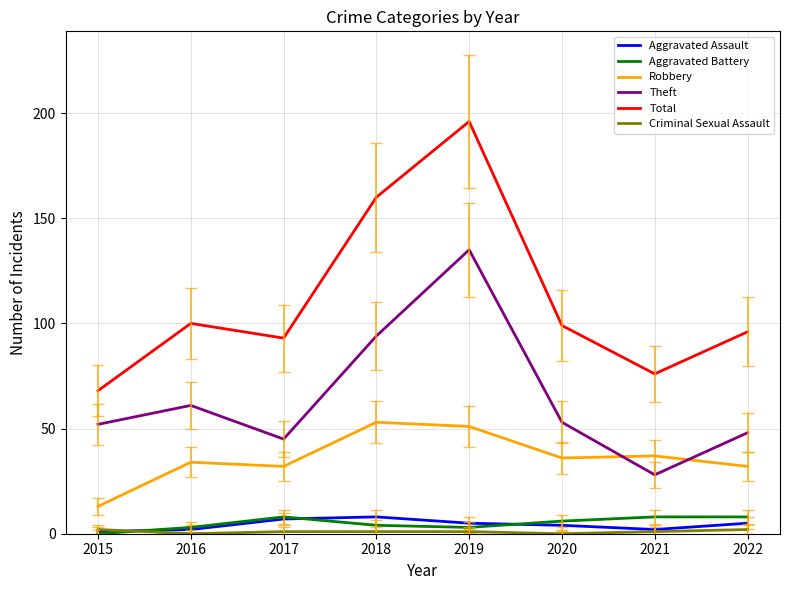

What is the total value across all series at 2019?

391